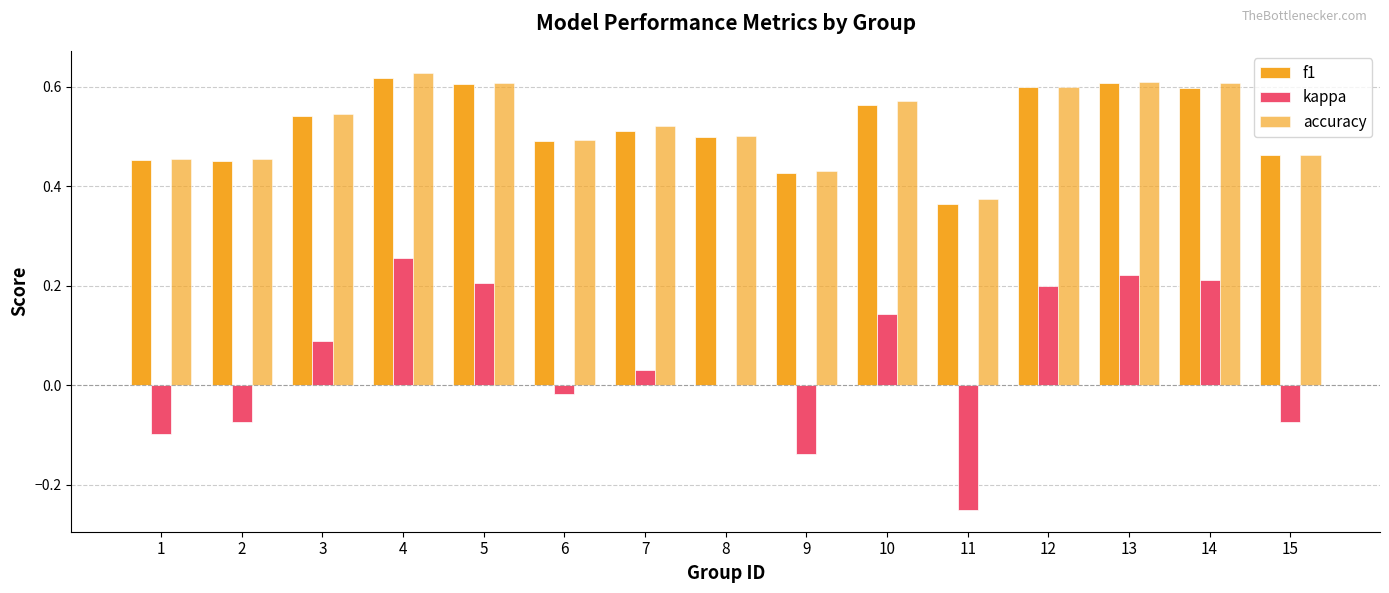

True or false: kappa has a value of 0.1 at 10.

False